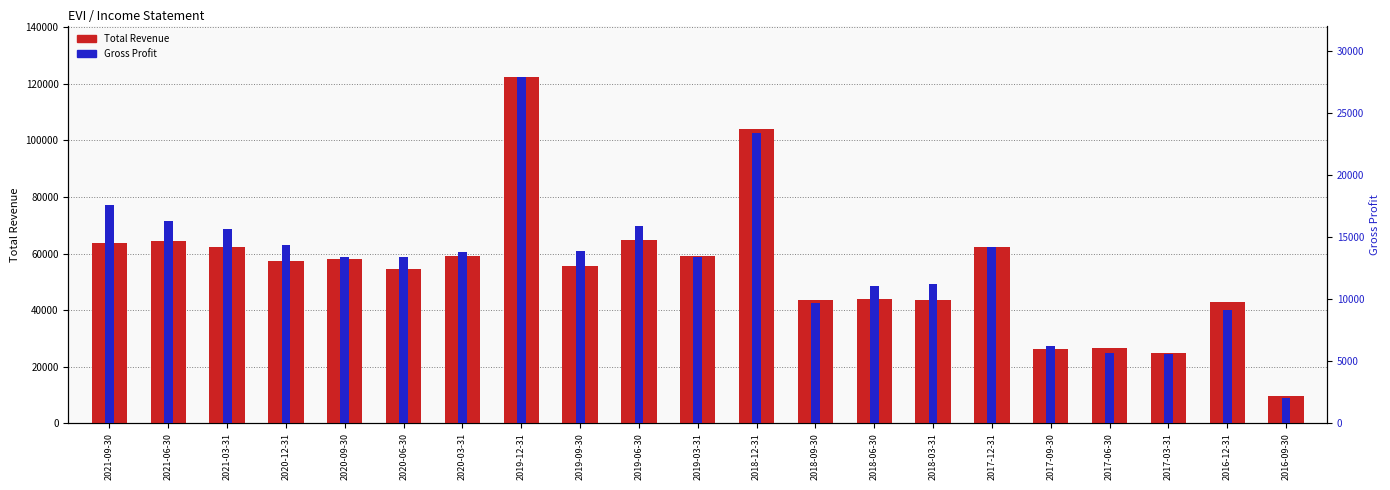

Is it true that Gross Profit equals 11200 at 2018-03-31?

True